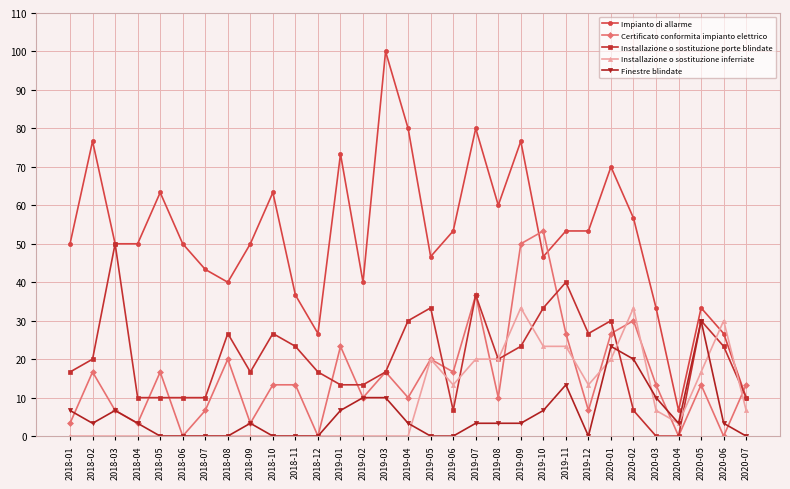

What is the label of the 30th point from the right?

2018-02